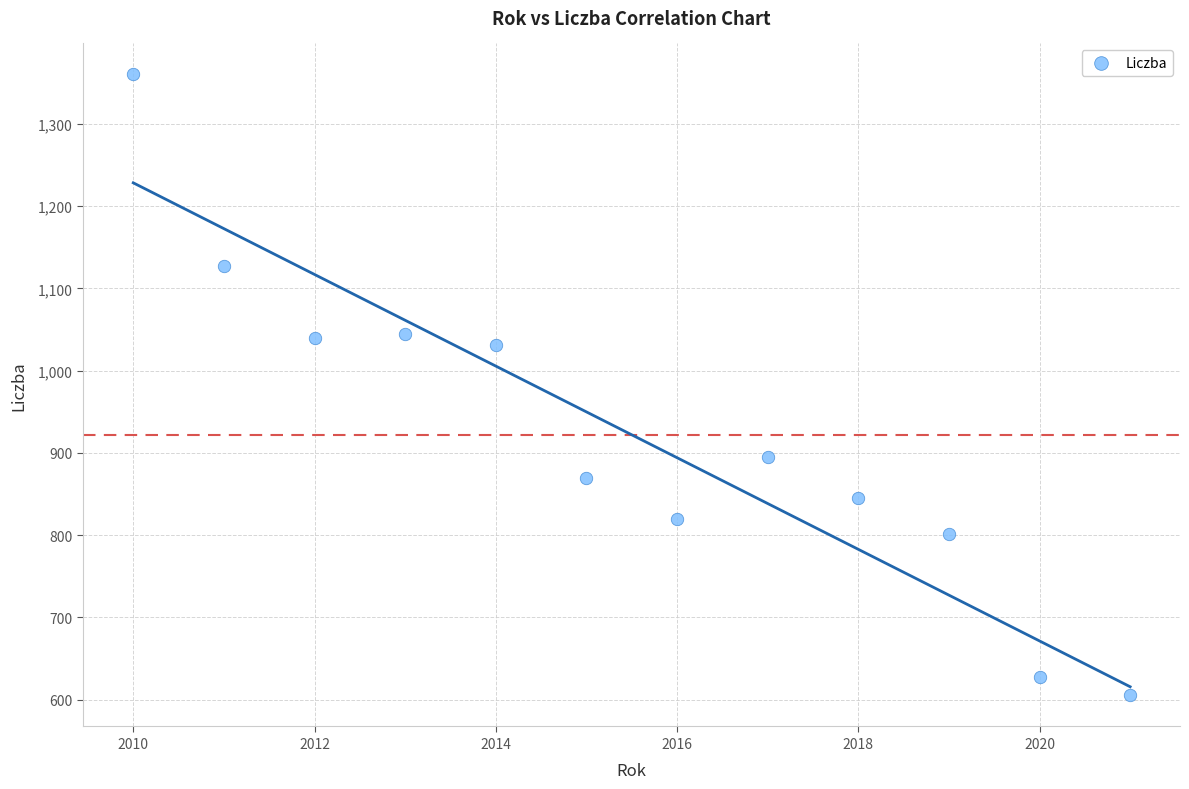

What is the range of X values (max minus min)?

11